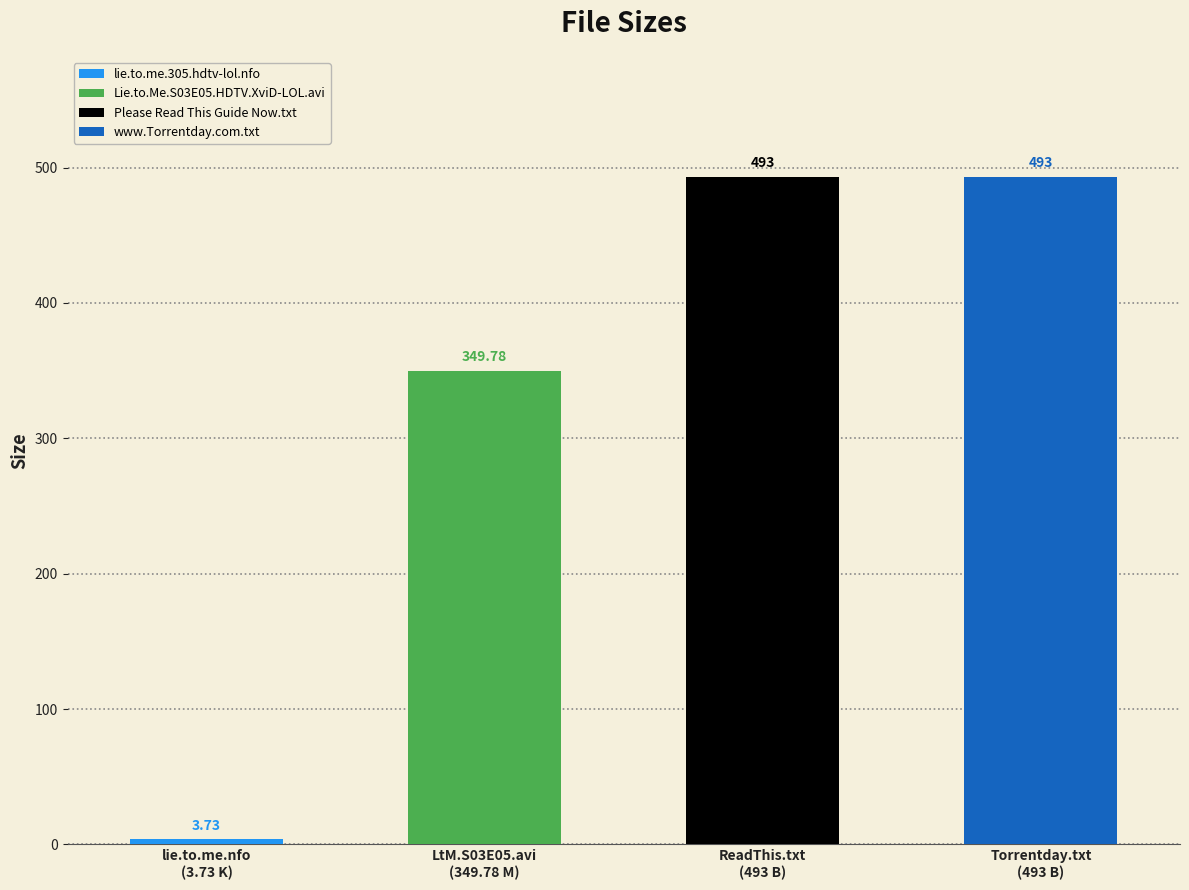

Which category has the lowest value across all series?

lie.to.me.nfo
(3.73 K)